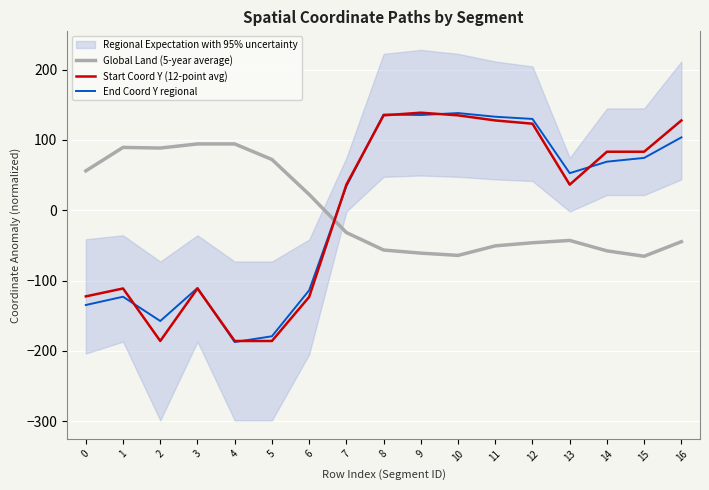

What are all the series names shown in the legend?

Global Land (5-year average), Start Coord Y (12-point avg), End Coord Y regional